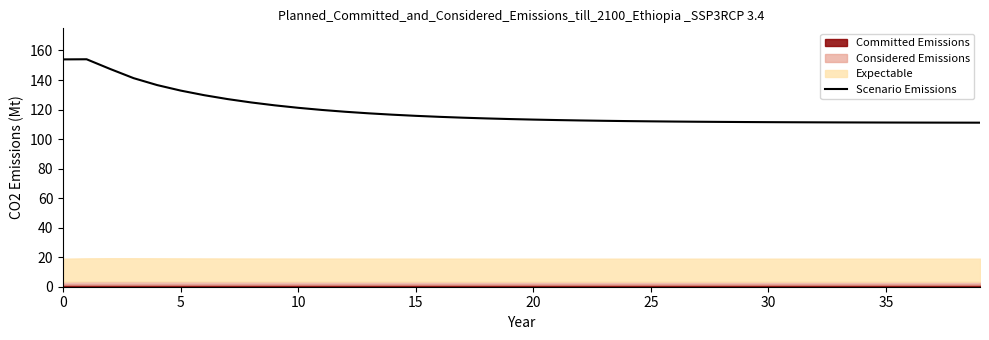

How many points are higher than both their immediate neighbors (excluding endpoints)?

1